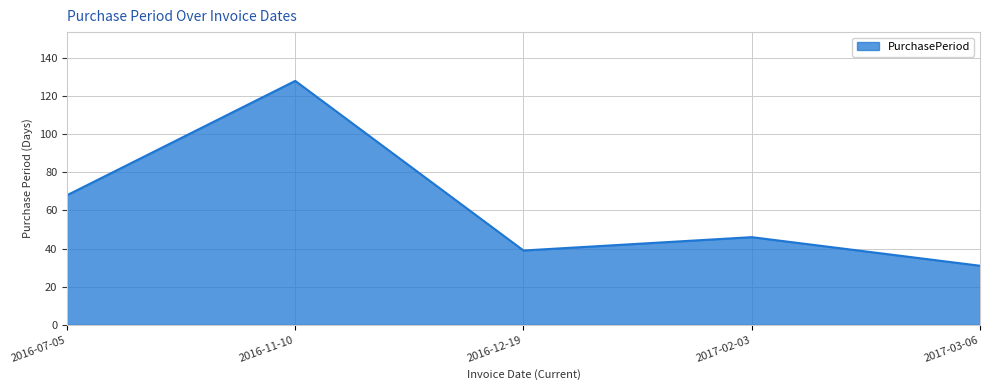

How many series are shown in this chart?

1